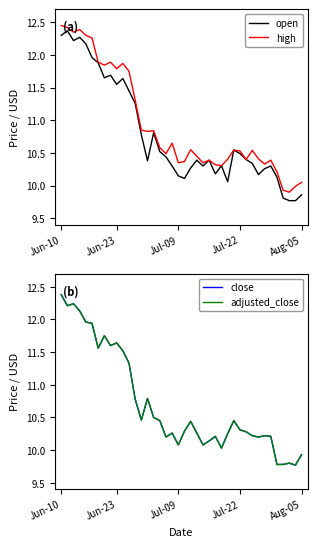

What is the highest value of the adjusted_close series?

12.4